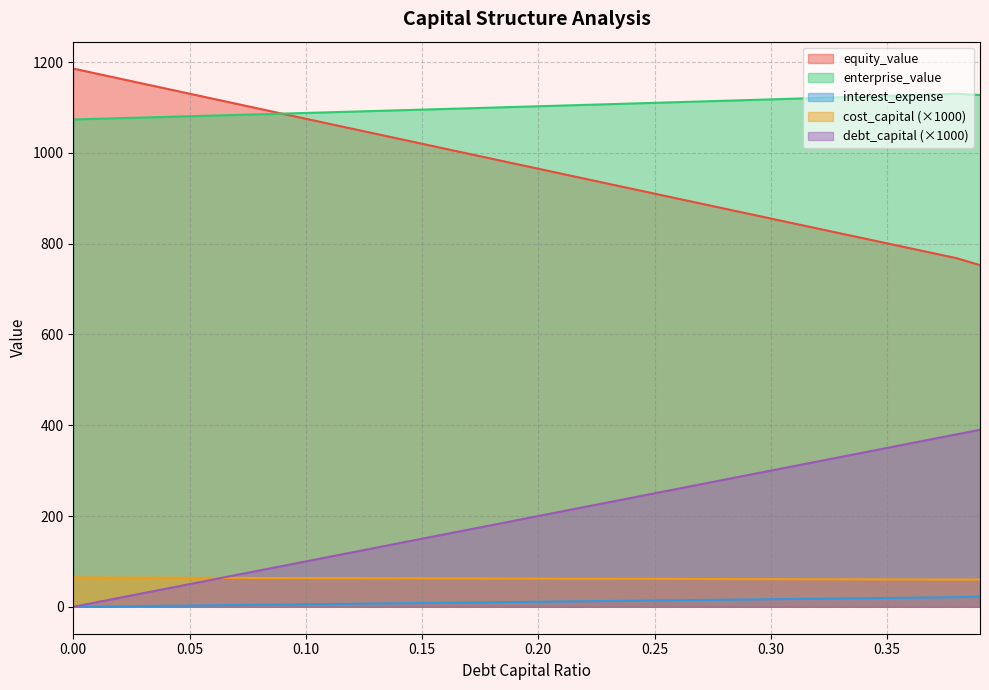

What is the label of the 32nd point from the right?

0.08